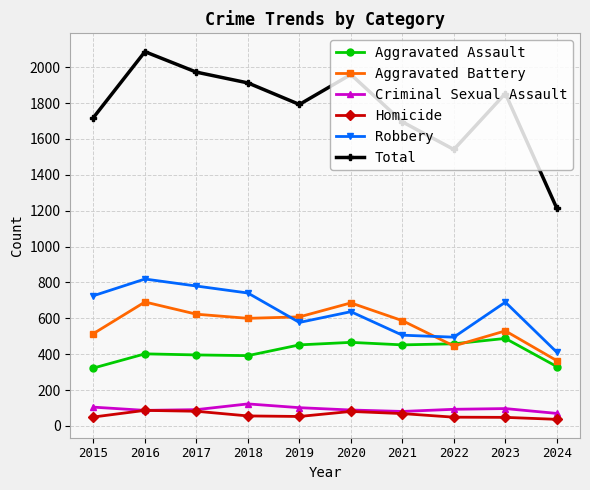

Where is Total nearest to the value 1649?

2021